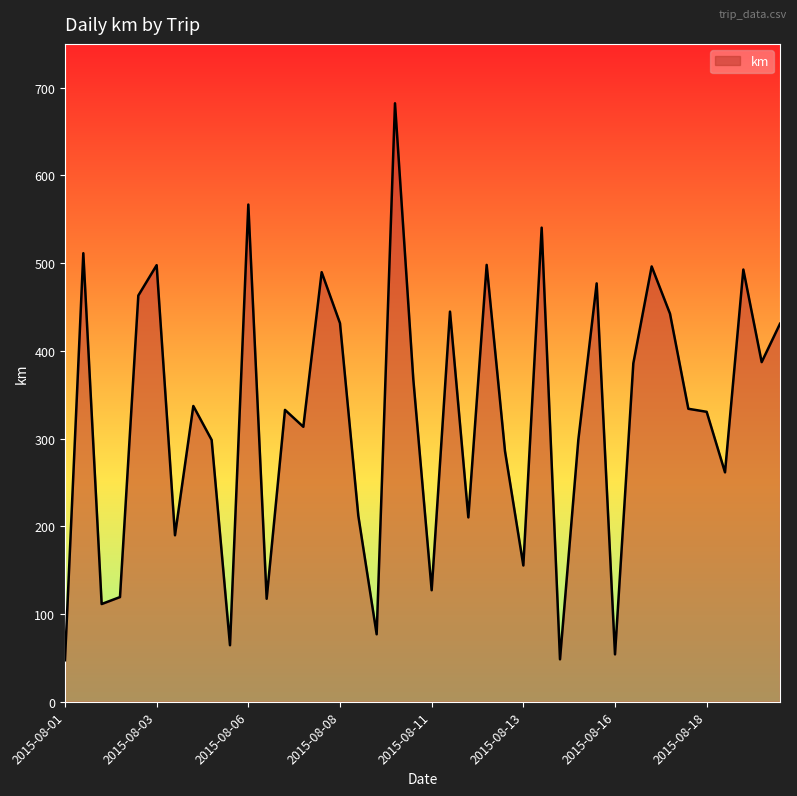

What is the maximum value shown in the chart?

682.3